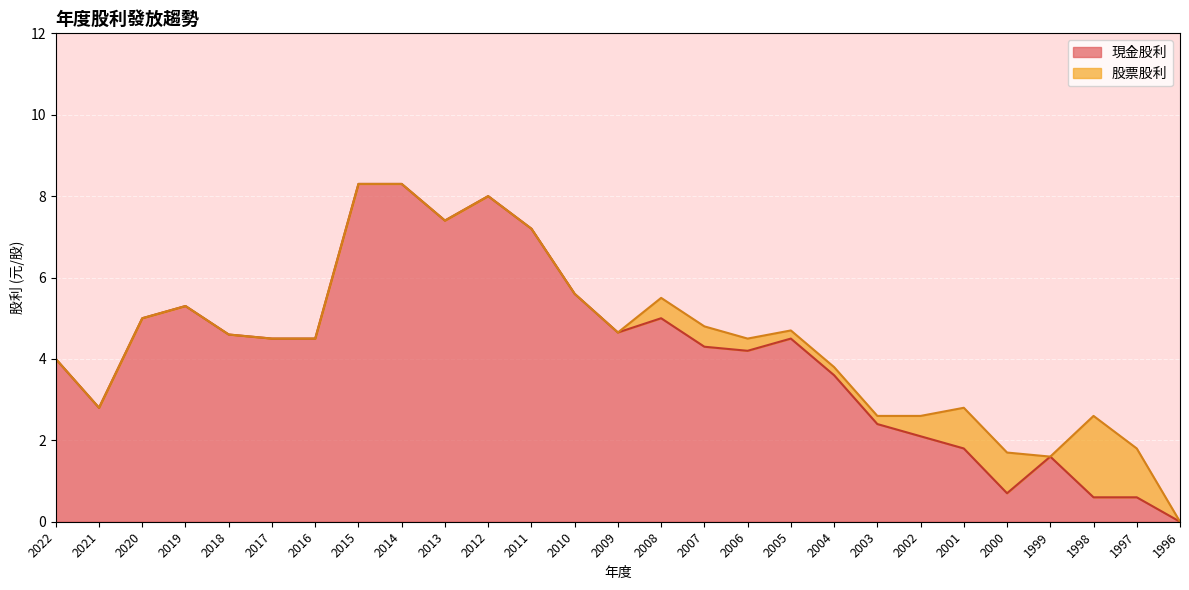

Rank the categories by value from highest to lowest.

2015, 2014, 2012, 2013, 2011, 2010, 2019, 2020, 2008, 2009, 2018, 2017, 2016, 2005, 2007, 2006, 2022, 2004, 2021, 2003, 2002, 2001, 1999, 2000, 1998, 1997, 1996